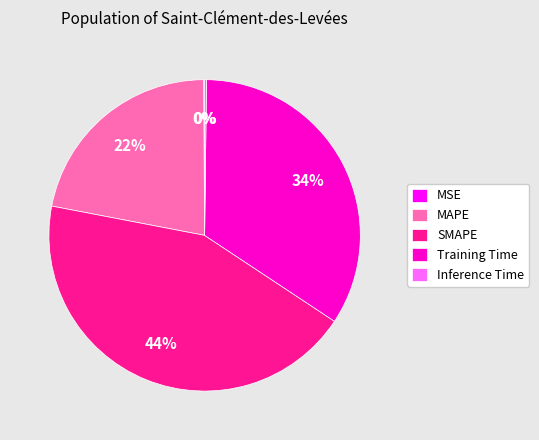

The Training Time slice represents 34% of the pie. True or false?

True